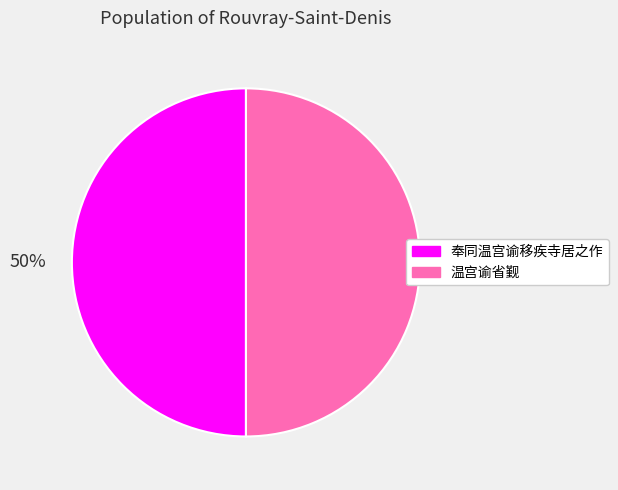

Approximately how many times larger is the value at 奉同温宫谕移疾寺居之作 compared to 温宫谕省觐?

1.0